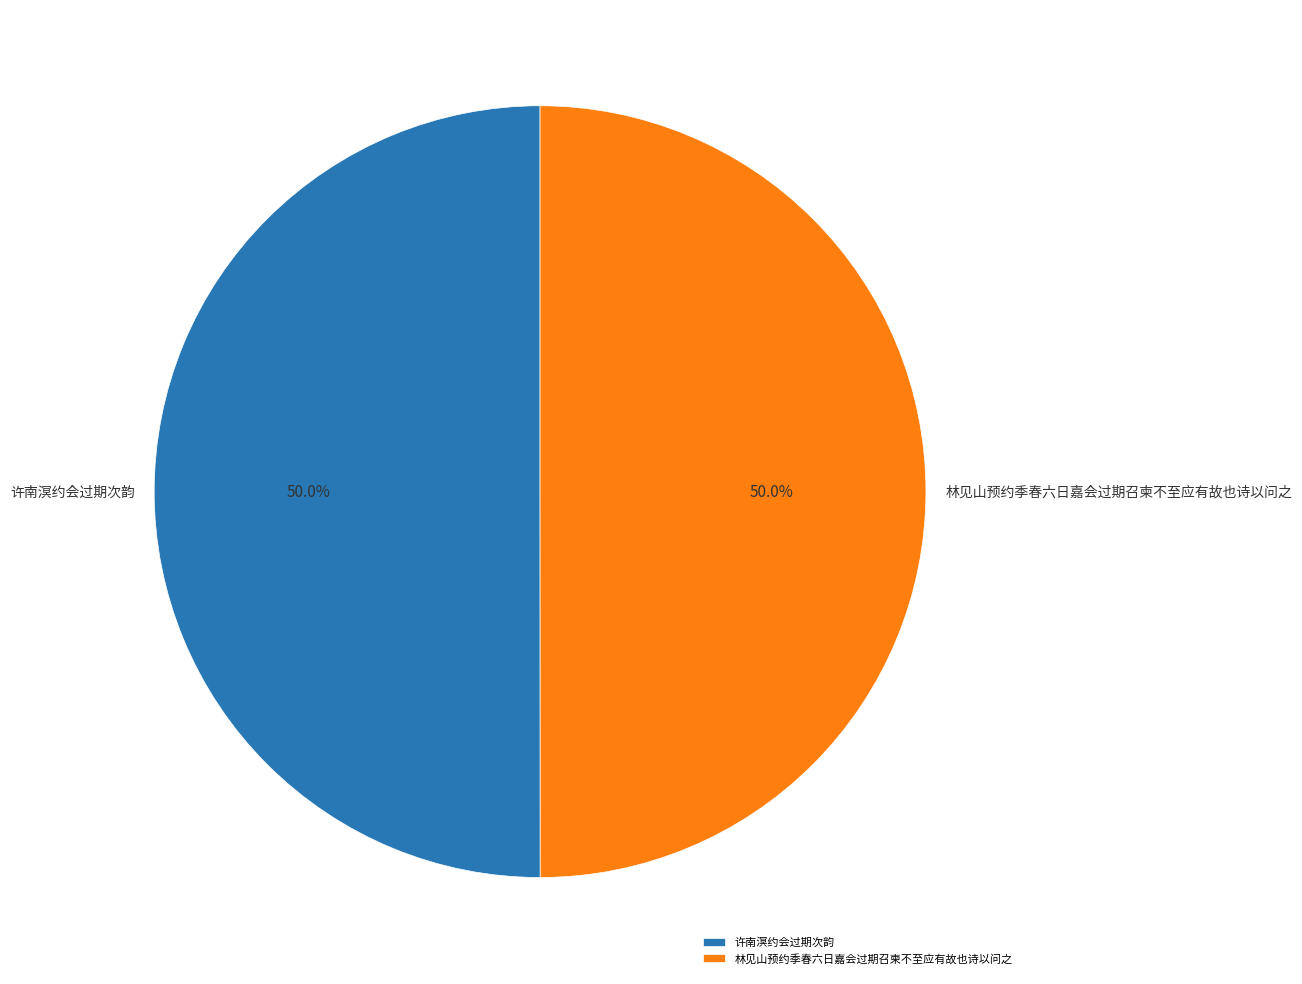

How many slices are in this pie chart?

2